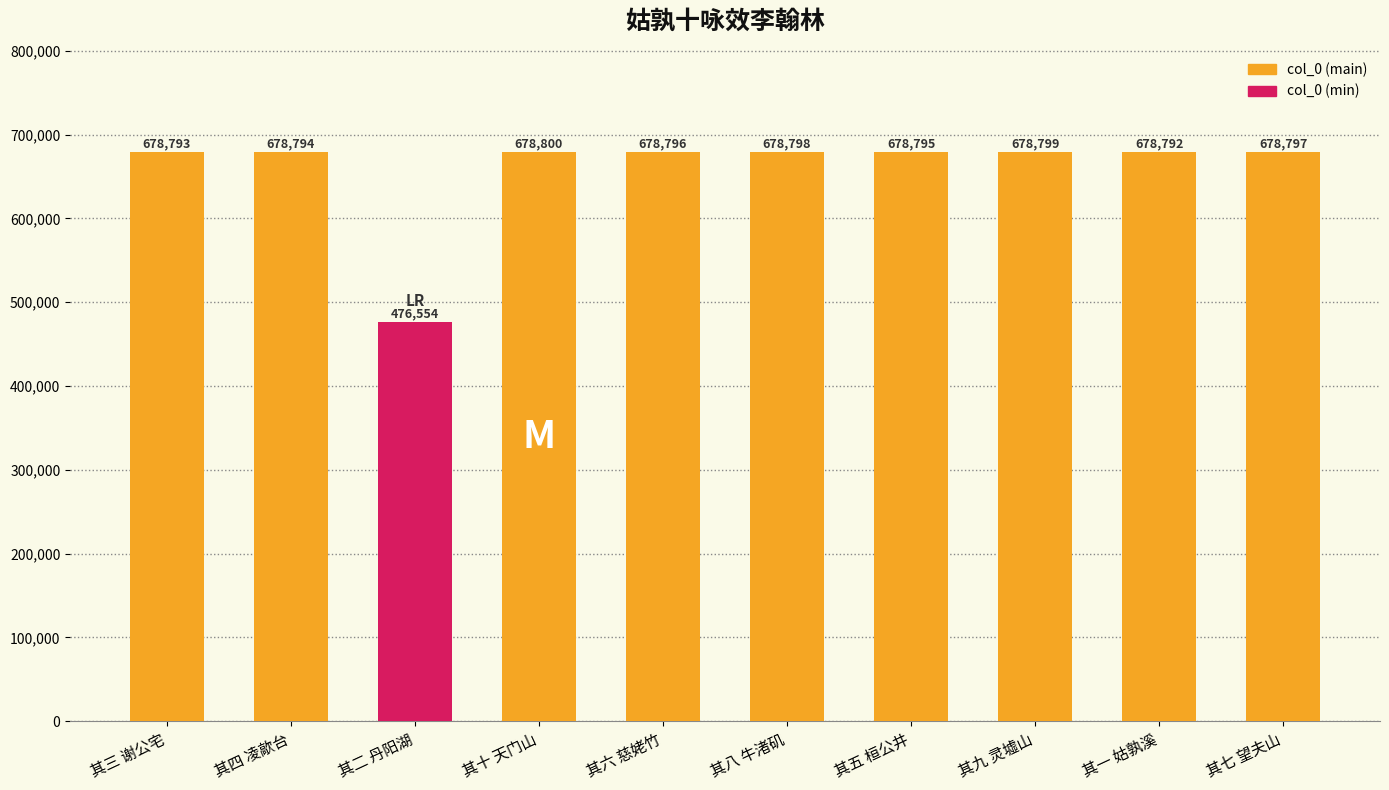

Reading left to right, extract all data points from this chart.

其三 谢公宅=678793	其四 凌歊台=678794	其二 丹阳湖=476554	其十 天门山=678800	其六 慈姥竹=678796	其八 牛渚矶=678798	其五 桓公井=678795	其九 灵墟山=678799	其一 姑孰溪=678792	其七 望夫山=678797